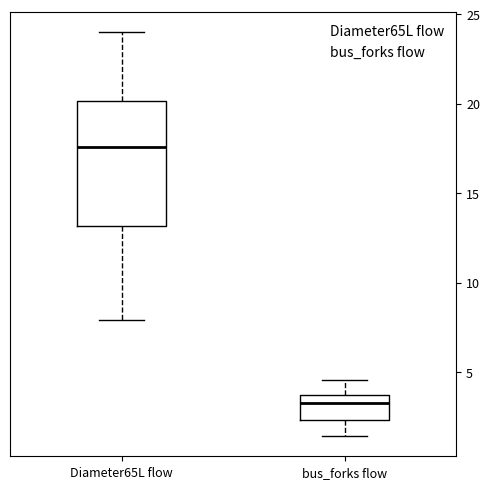

Which box's median line is the lowest?

bus_forks flow